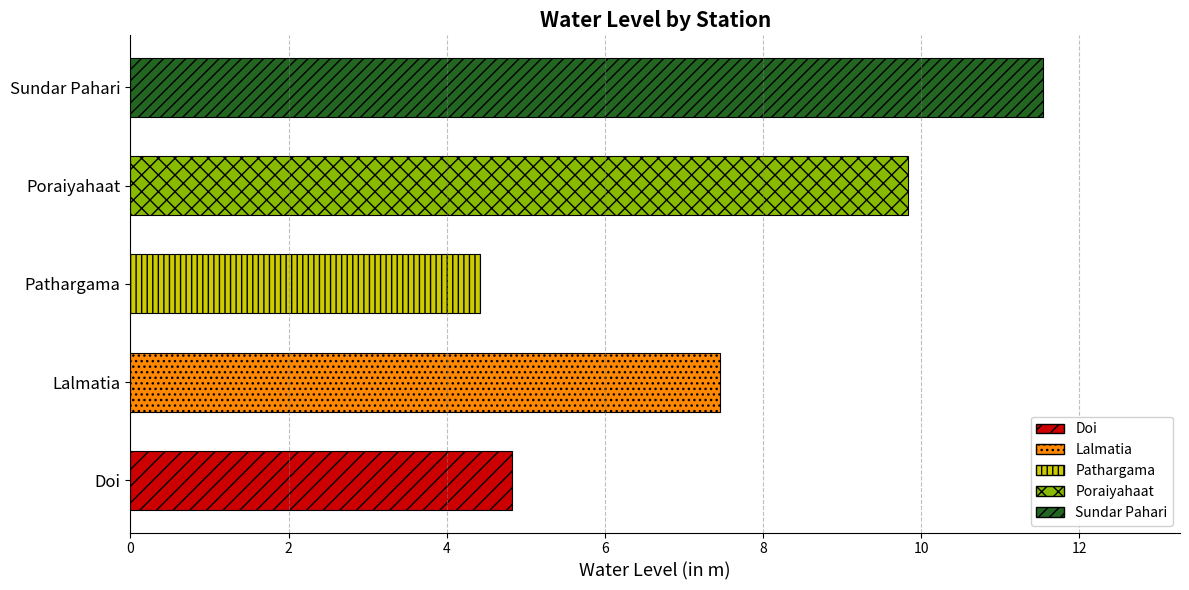

Reading bottom to top, transcribe all the data shown in this chart.

Doi=4.8	Lalmatia=7.5	Pathargama=4.4	Poraiyahaat=9.8	Sundar Pahari=11.5